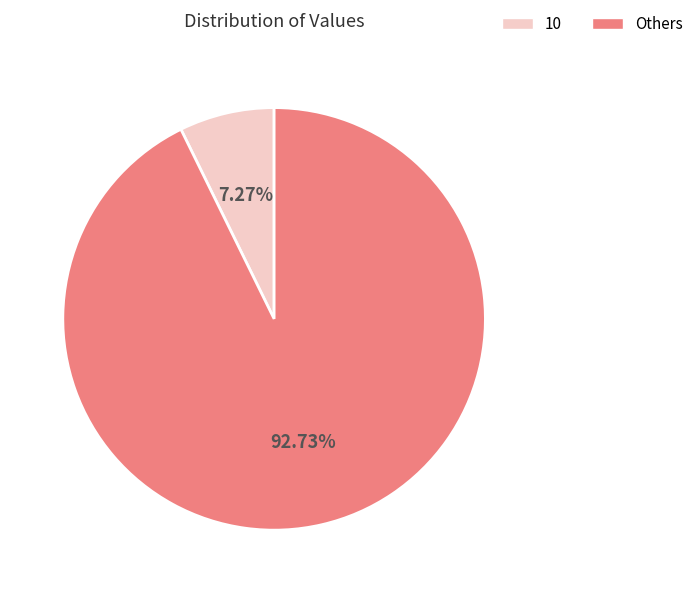

Rank the categories by value from highest to lowest.

Others, 10